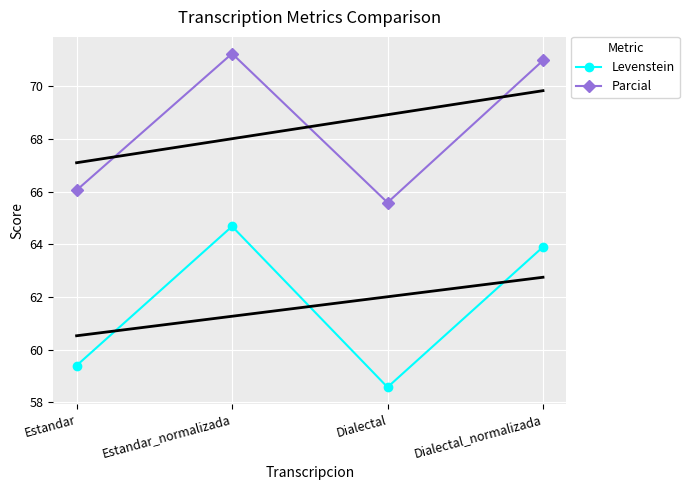

What are all the series names shown in the legend?

Levenstein, Parcial